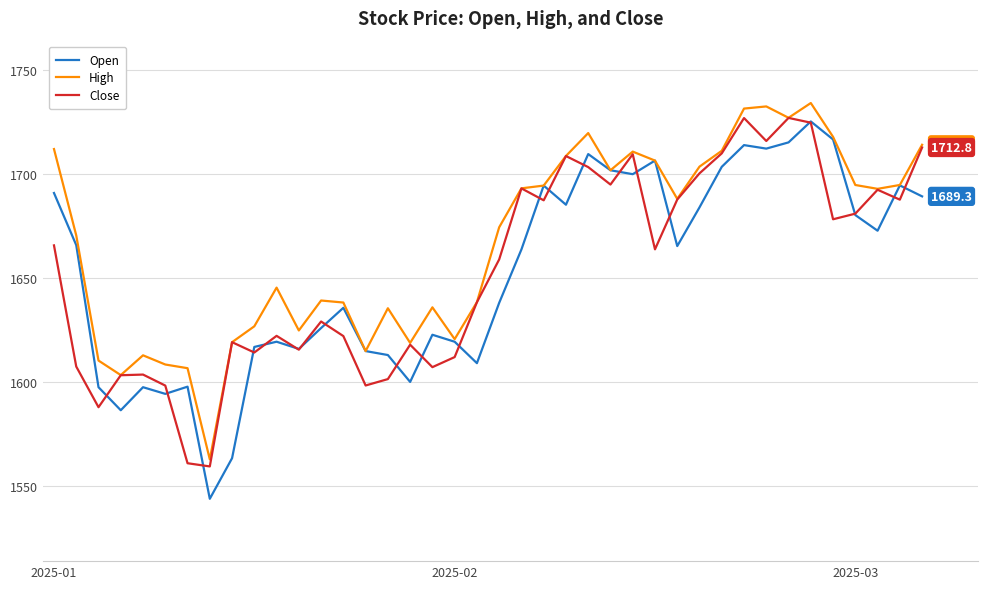

What is the minimum value for Open?

1543.8